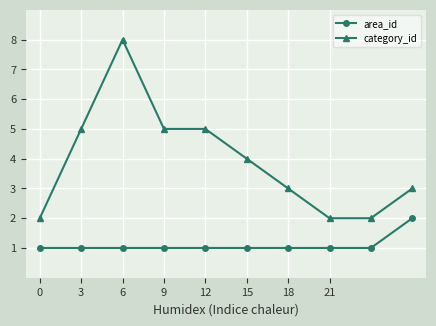

List the series in order of their peak value, lowest first.

area_id, category_id